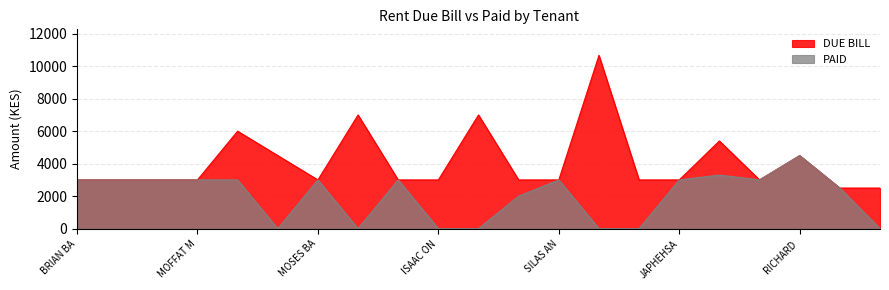

What are all the series names shown in the legend?

DUE BILL, PAID